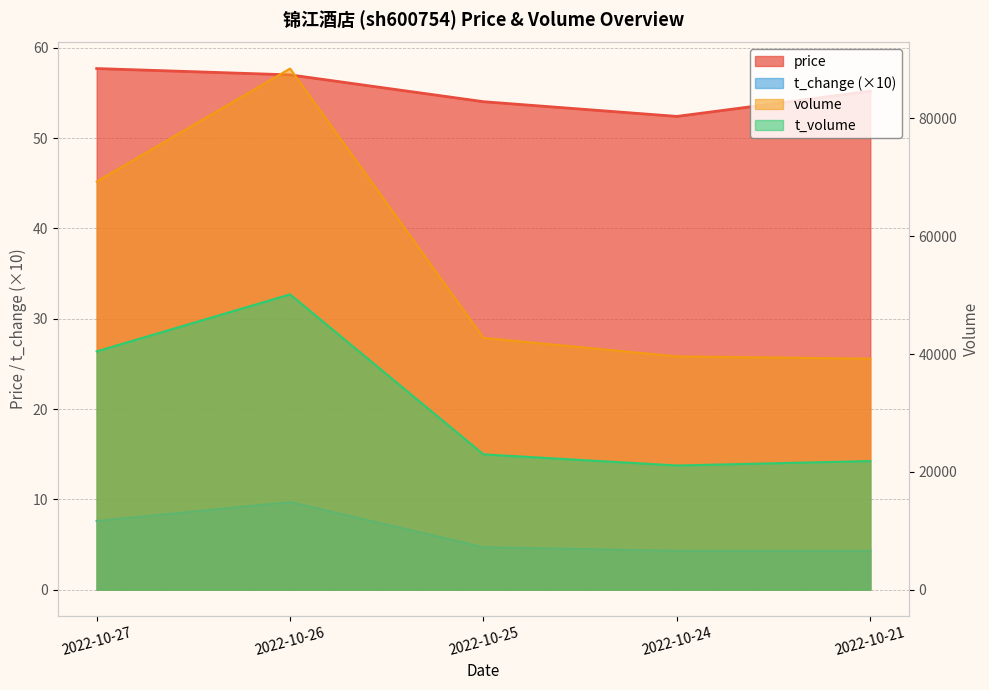

What is the sum of all t_change values?

30.6